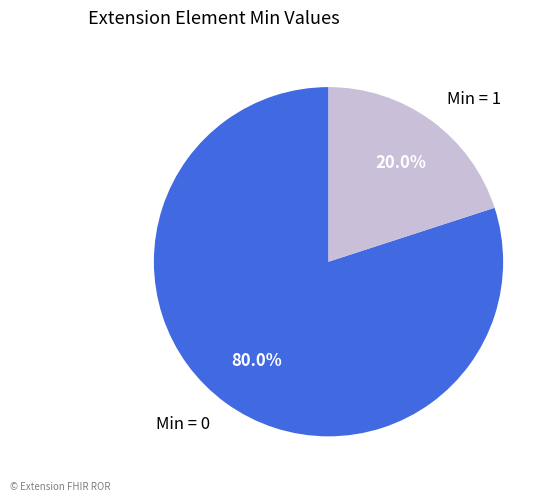

How many slices are in this pie chart?

2